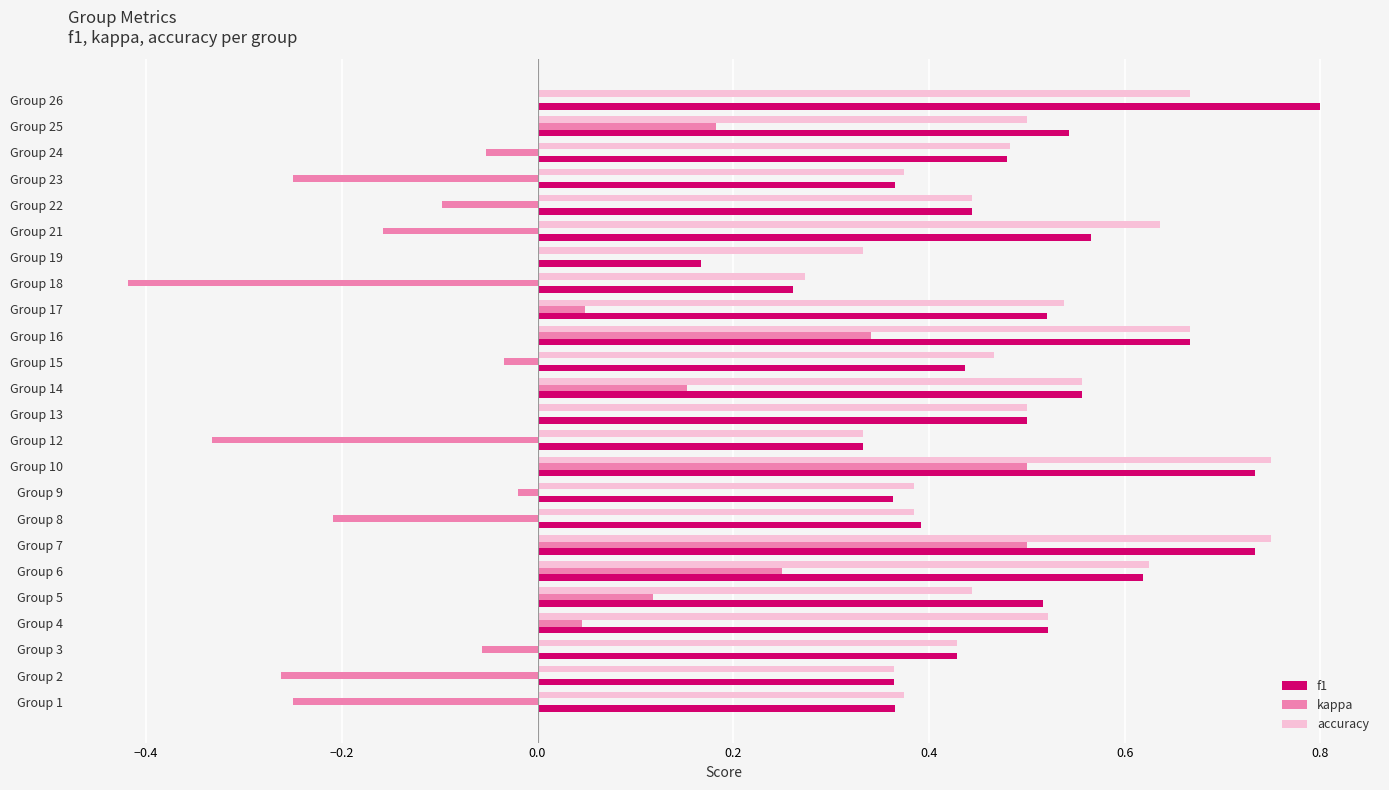

Which label corresponds to the largest value in the chart?

Group 26